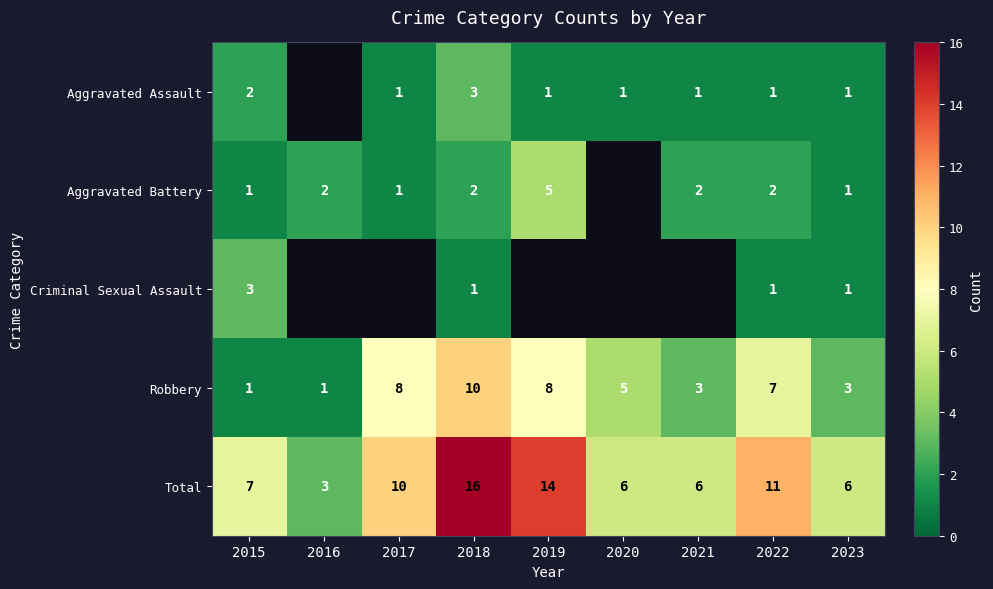

What is the average value of the Robbery series?

5